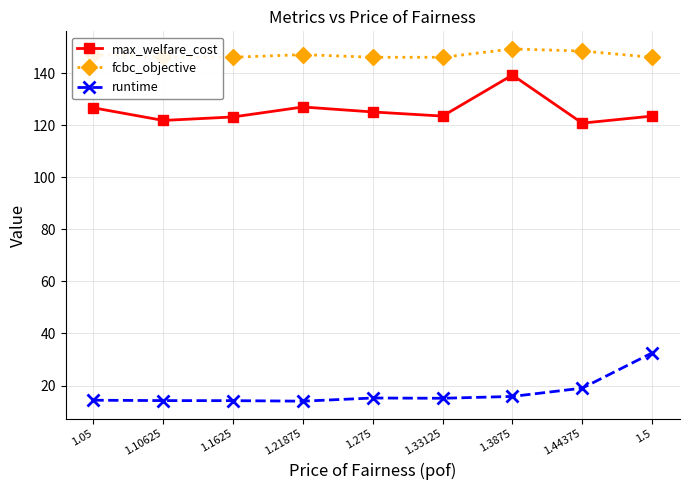

What is the difference between the highest and lowest values at 1.1625?

132.0